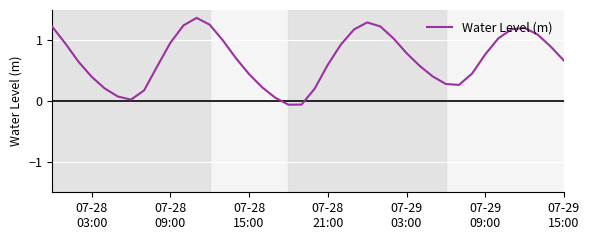

What is the difference between the maximum and minimum values?

1.4